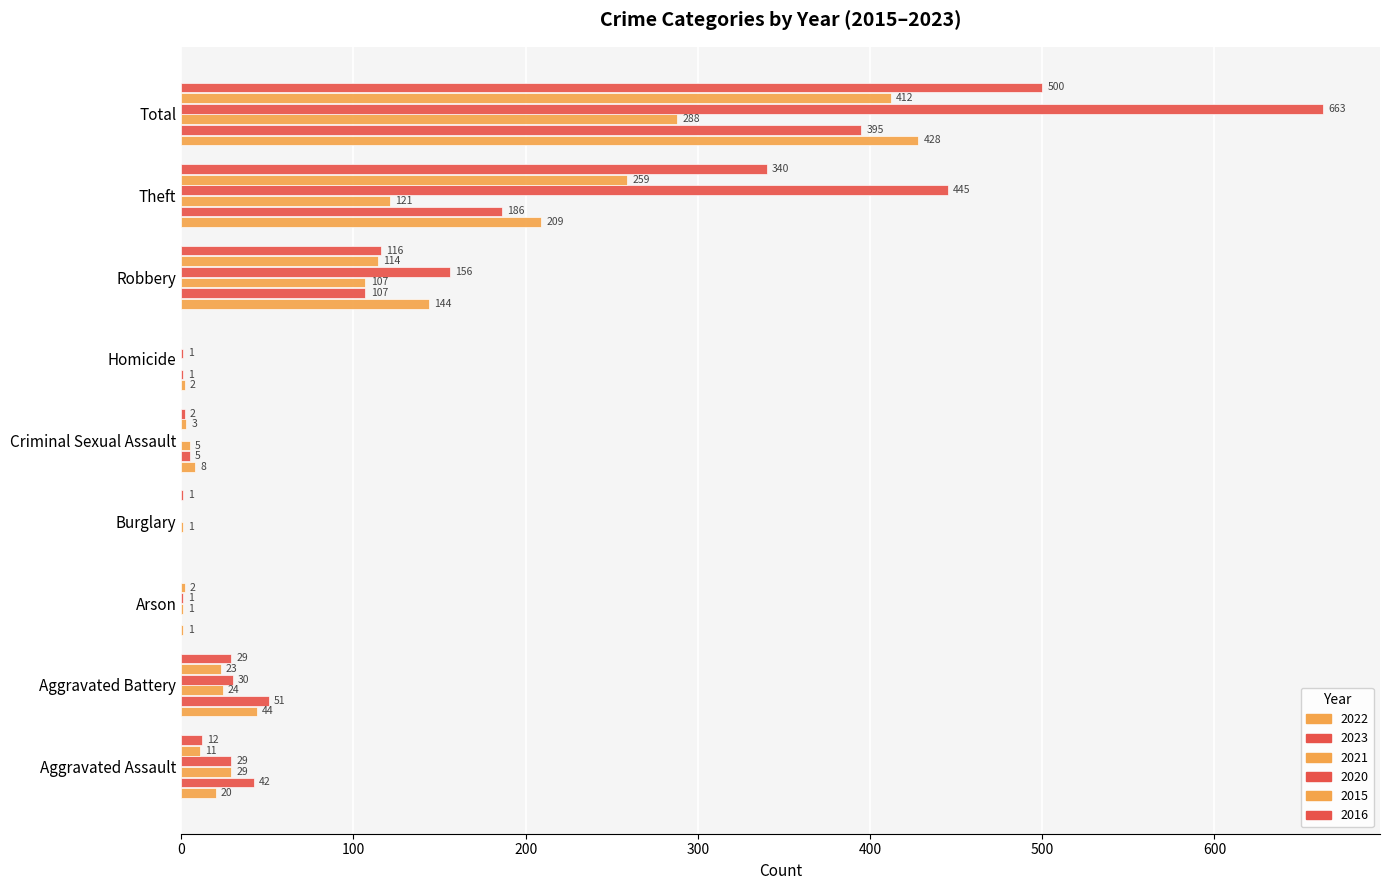

Count the number of categories in the chart.

9